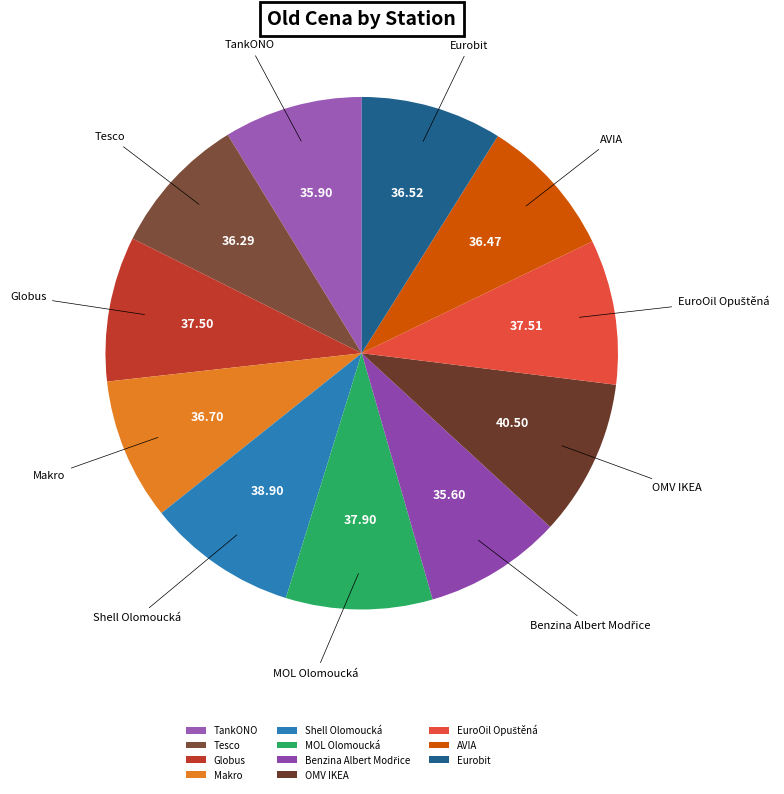

How many slices are in this pie chart?

11